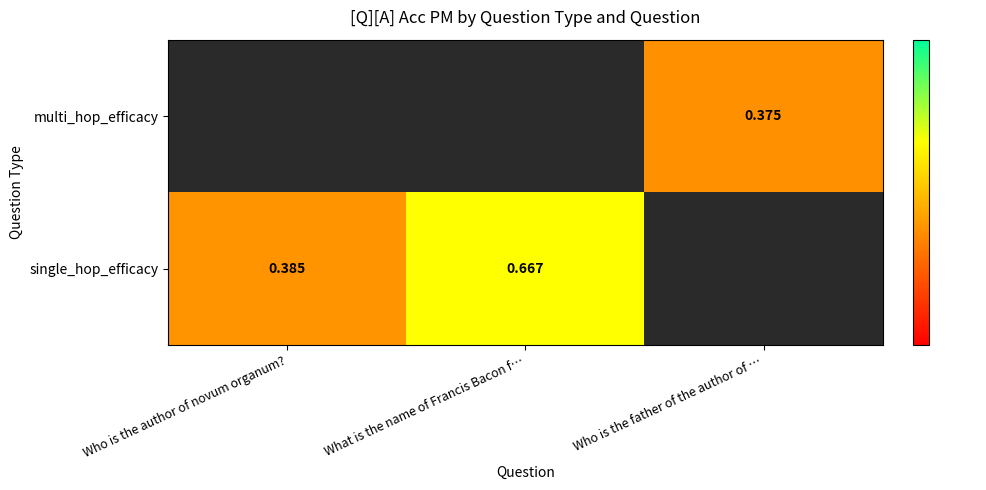

At which category does the chart reach its peak across all series?

What is the name of Francis Bacon f…